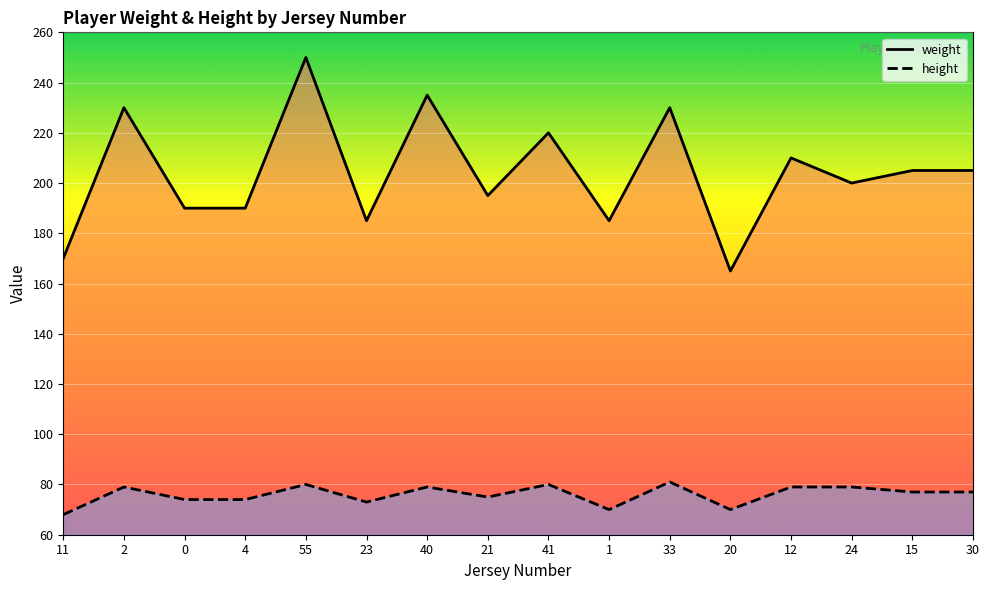

What position from the right is 33?

6